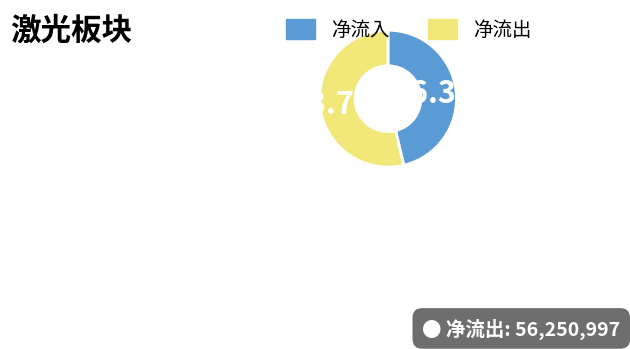

To the nearest percent, what is the difference between the largest and smallest slice percentages?

7%